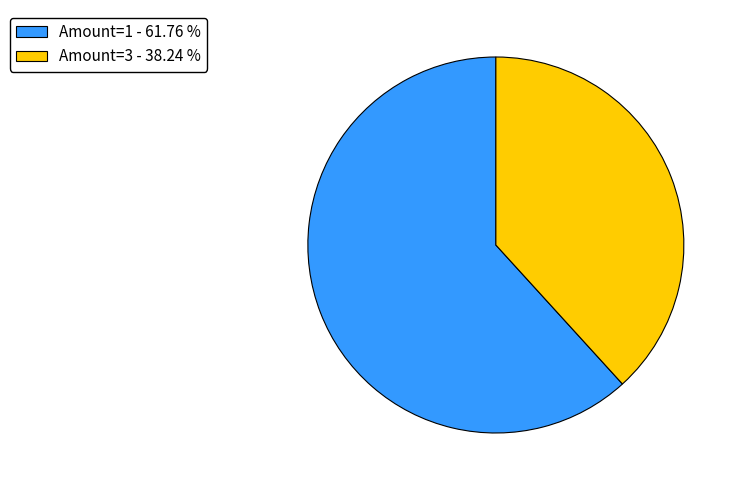

What is the ratio of the value at Amount=3 - 38.24 % to the value at Amount=1 - 61.76 %?

0.6